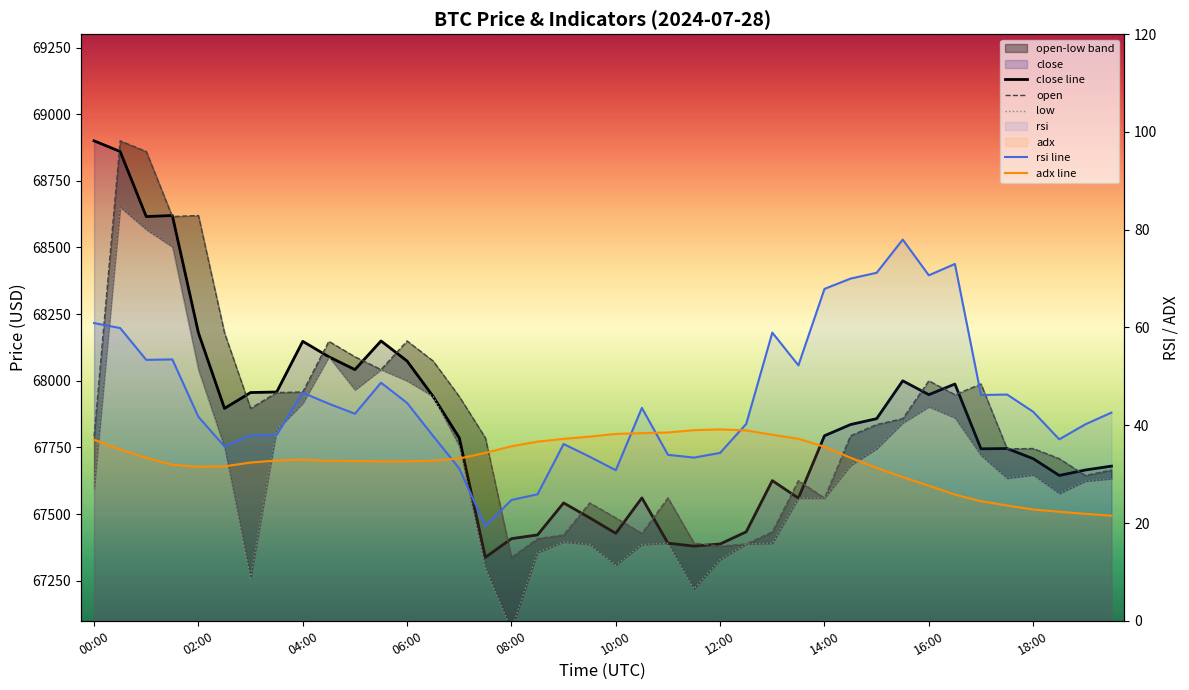

Reading left to right, what are all the values shown in this chart?

open: 67791.2	68900.0	68860.0	68616.0	68620.0	68180.0	67896.5	67956.0	67958.0	68148.0	68090.0	68042.0	68149.4	68074.0	67940.9	67786.0	67338.0	67408.0	67422.0	67542.0	67486.0	67428.0	67560.9	67390.9	67380.0	67388.0	67433.6	67625.6	67560.0	67794.0	67836.0	67858.0	68000.0	67948.0	67988.0	67745.0	67746.0	67708.1	67645.0	67665.4
low: 67596.0	68651.1	68567.6	68502.6	68040.6	67749.5	67260.5	67816.0	67916.0	68090.0	67966.0	68042.0	68000.0	67940.9	67754.4	67300.0	67066.7	67356.1	67396.0	67386.0	67309.1	67385.9	67390.9	67220.0	67329.6	67388.0	67390.3	67560.0	67560.0	67682.5	67745.5	67842.0	67902.4	67861.3	67720.0	67634.7	67647.1	67577.6	67624.0	67632.9
close: 68900.0	68860.0	68616.0	68620.0	68180.0	67896.5	67956.0	67958.0	68148.0	68090.0	68042.0	68149.4	68074.0	67940.9	67786.0	67338.0	67408.0	67422.0	67542.0	67486.0	67428.0	67560.9	67391.0	67380.0	67388.0	67433.6	67625.6	67560.0	67794.0	67836.0	67858.0	68000.0	67948.0	67988.0	67745.0	67746.0	67708.1	67645.0	67665.5	67680.0
rsi: 60.9	59.9	53.4	53.5	41.7	35.7	37.9	38.0	46.7	44.4	42.4	48.7	44.6	37.8	31.1	19.4	24.7	25.9	36.2	33.6	30.8	43.5	34.0	33.4	34.4	40.3	59.0	52.2	67.9	70.0	71.2	78.0	70.7	73.0	46.2	46.3	42.8	37.1	40.2	42.6
adx: 37.0	35.0	33.3	31.9	31.5	31.6	32.4	32.8	33.0	32.7	32.7	32.6	32.6	32.7	33.2	34.3	35.7	36.6	37.2	37.7	38.2	38.4	38.5	39.0	39.1	38.9	38.0	37.2	35.6	33.4	31.3	29.4	27.6	25.8	24.5	23.6	22.8	22.3	21.9	21.5